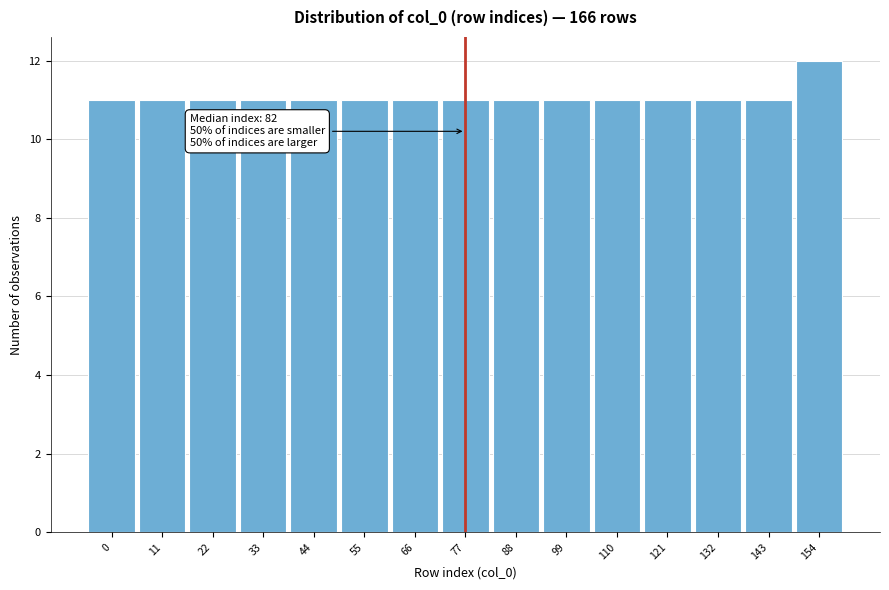

Reading left to right, list all the values displayed in this chart.

0=11	11=11	22=11	33=11	44=11	55=11	66=11	77=11	88=11	99=11	110=11	121=11	132=11	143=11	154=12